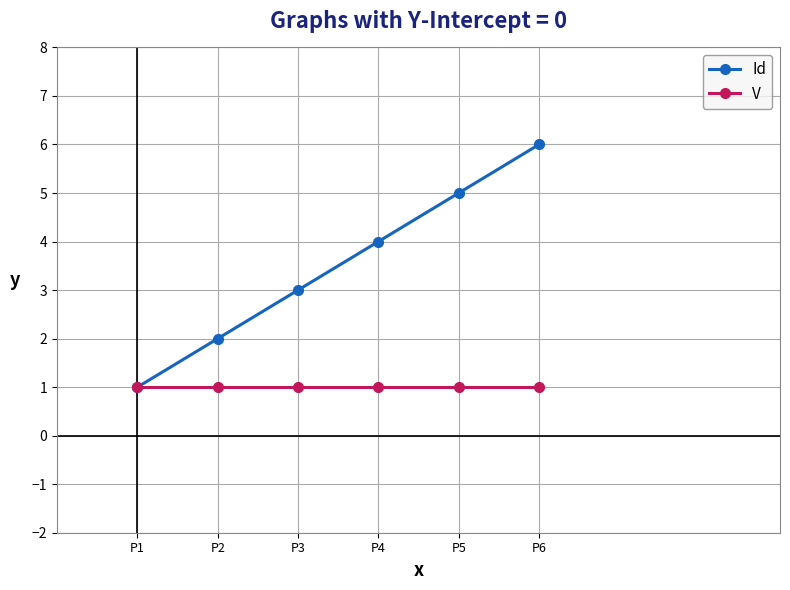

What is the maximum value shown in the chart?

6